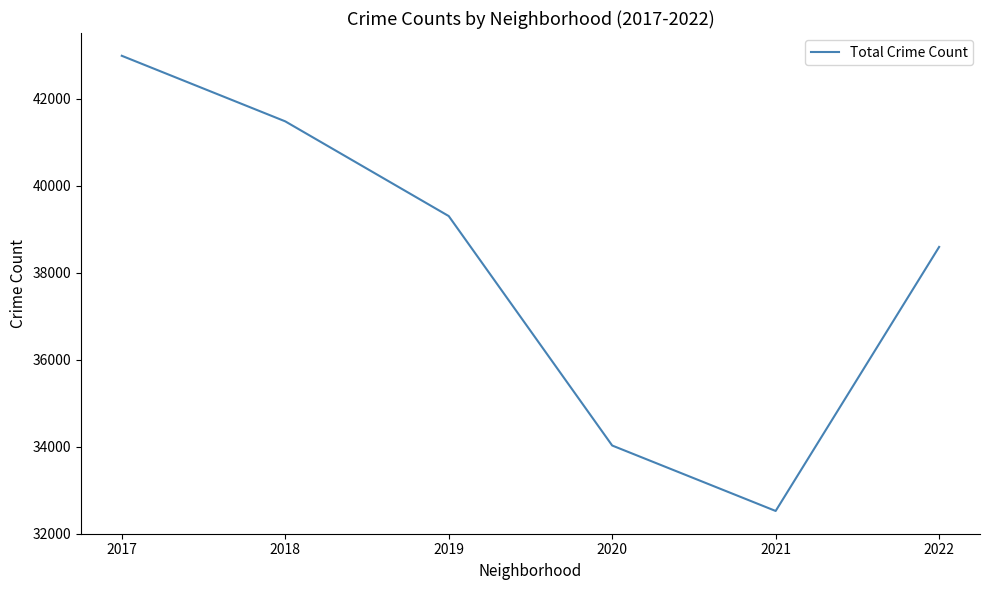

Reading left to right, transcribe all the data shown in this chart.

2017=42987	2018=41479	2019=39301	2020=34024	2021=32519	2022=38591